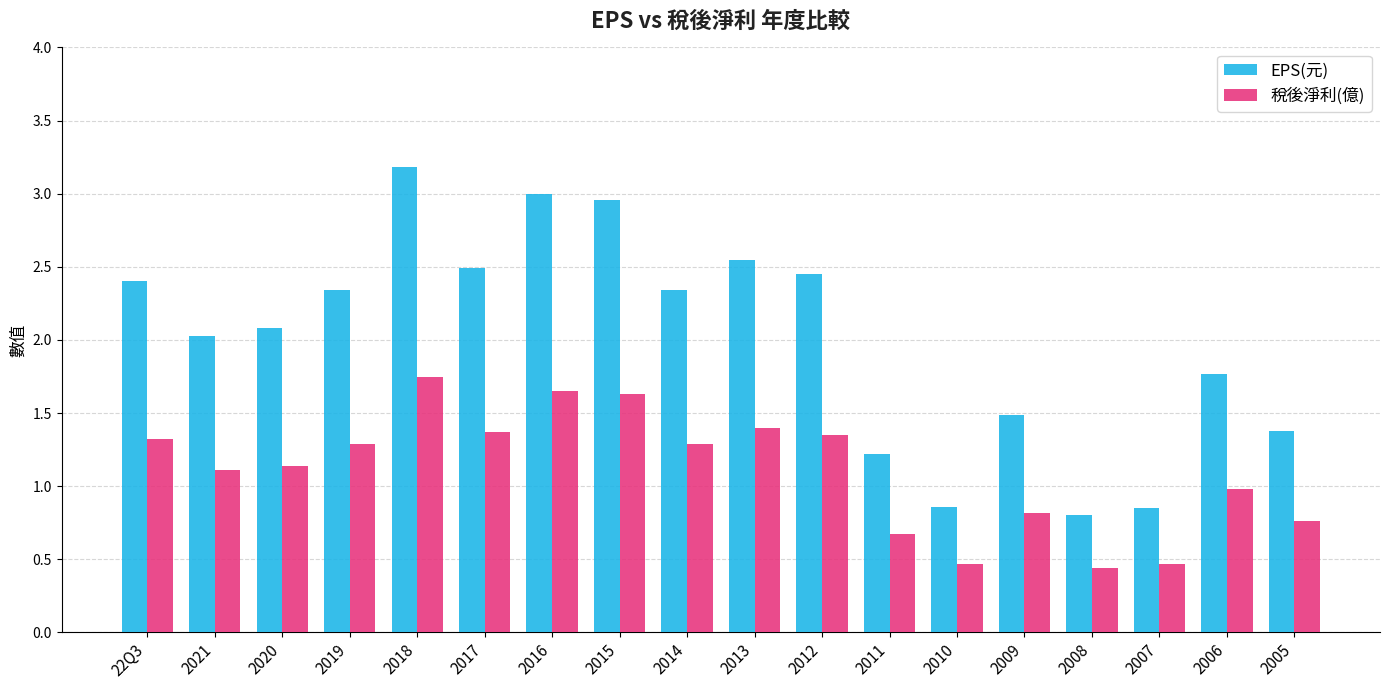

What is the value of the EPS(元) bar at the 3rd from the left?

2.1